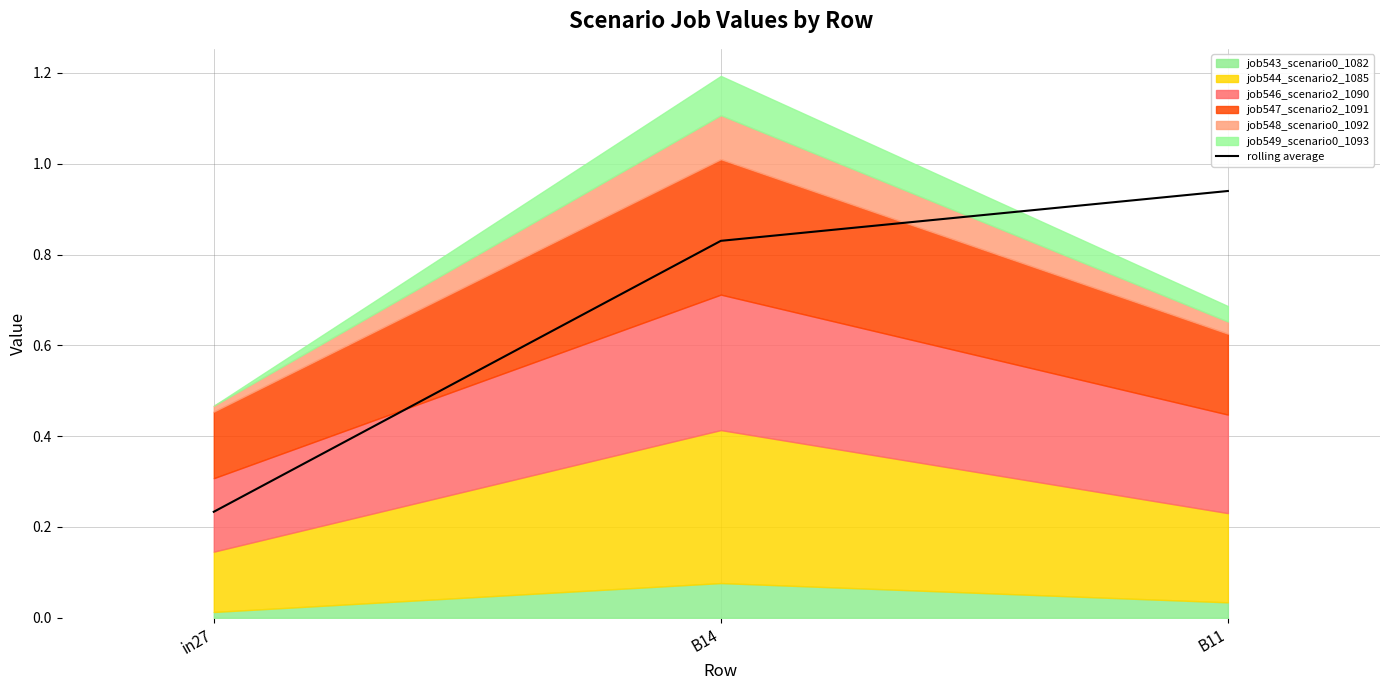

What is the difference between the maximum and minimum values?

0.7